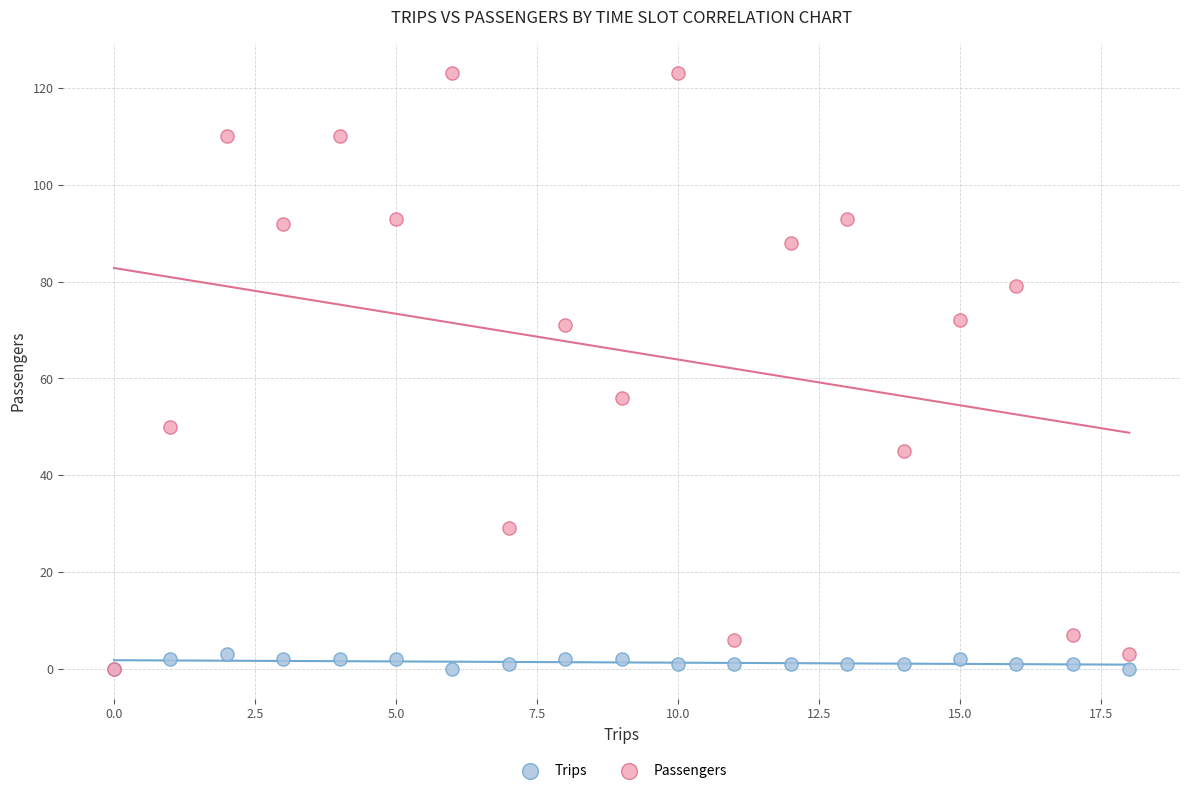

In the Passengers series, what Y value is closest to 61?

56